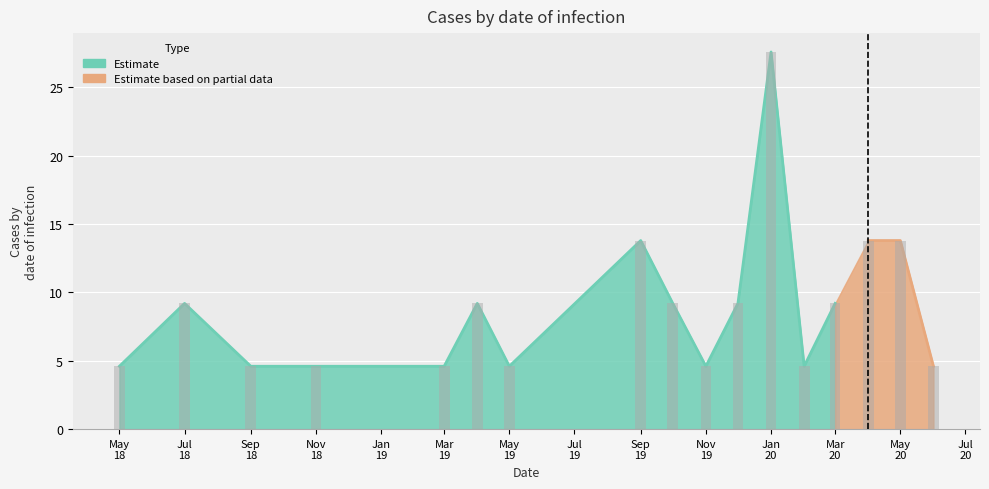

Reading right to left, transcribe all the data shown in this chart.

4.6	13.8	13.8	9.2	4.6	27.6	9.2	4.6	9.2	13.8	4.6	9.2	4.6	4.6	4.6	9.2	4.6